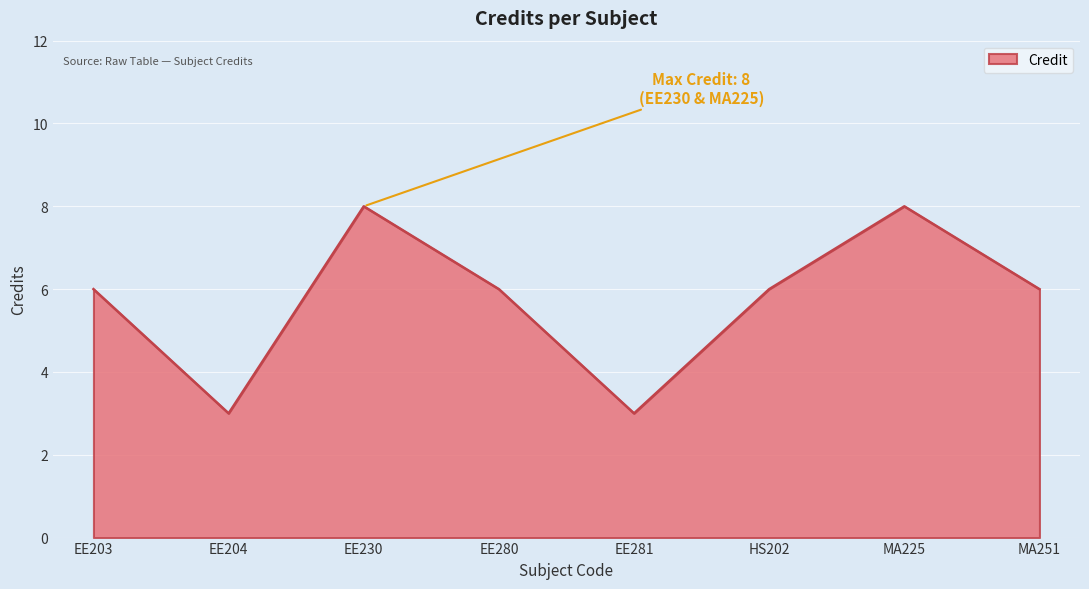

What is the minimum value shown in the chart?

3